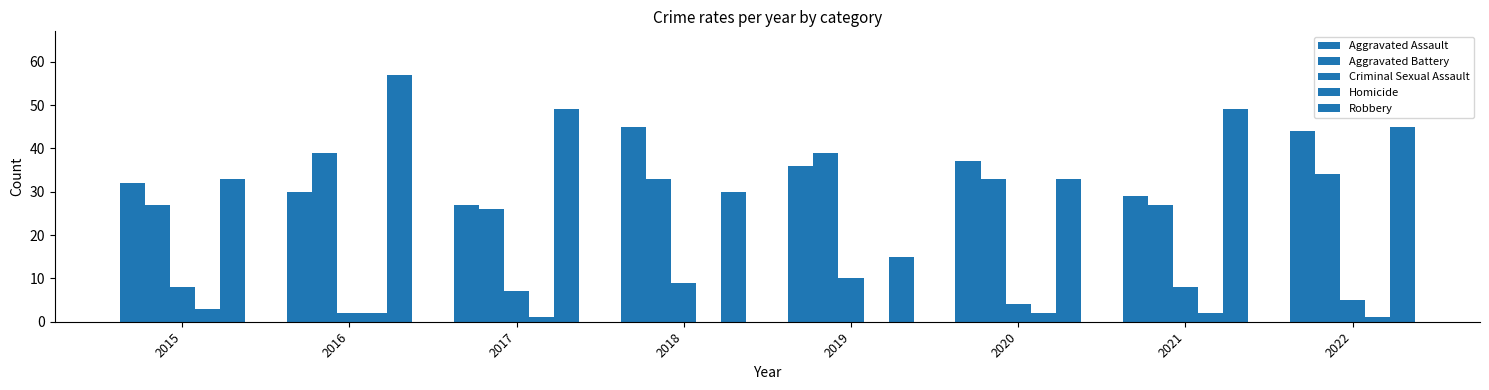

At 2015, list the series in order from largest to smallest.

Robbery, Aggravated Assault, Aggravated Battery, Criminal Sexual Assault, Homicide